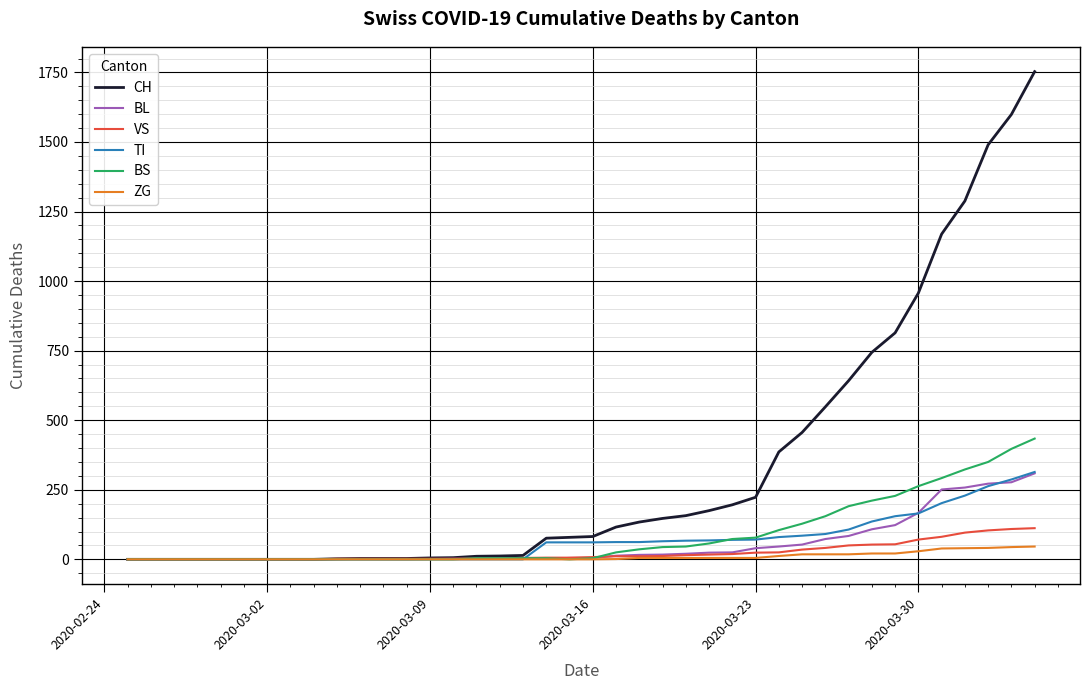

What is the difference between the maximum and minimum values in the TI series?

314